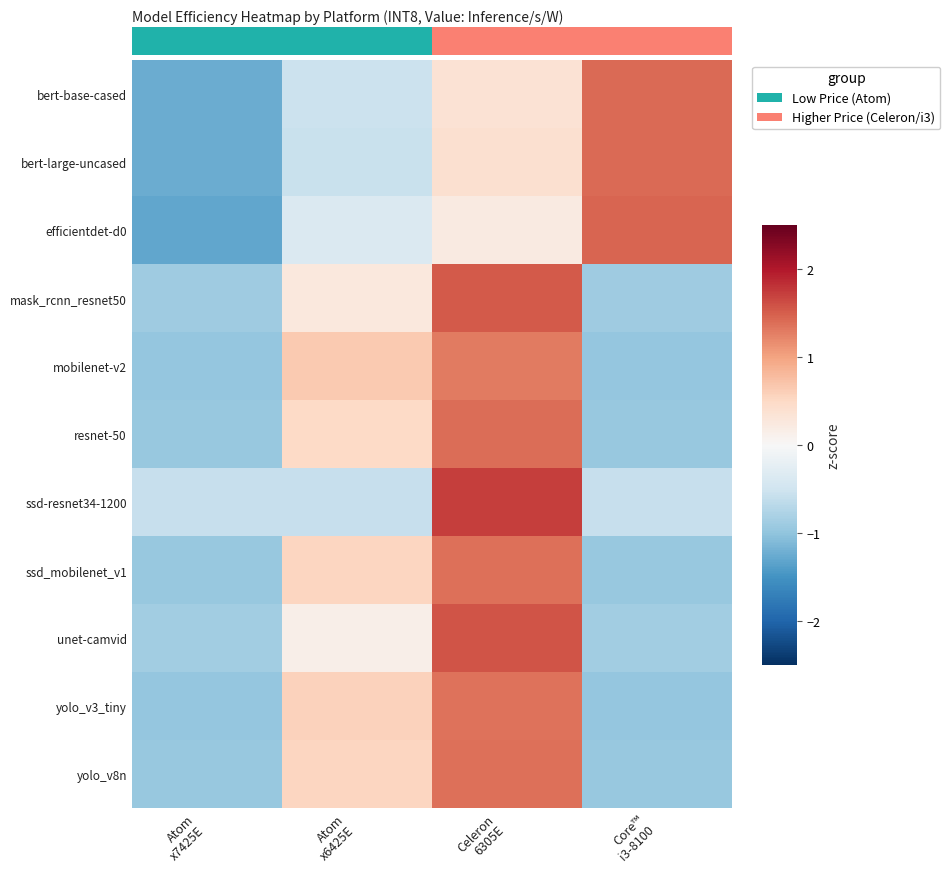

At which label does ssd-resnet34-1200 first exceed 0?

Celeron 6305E